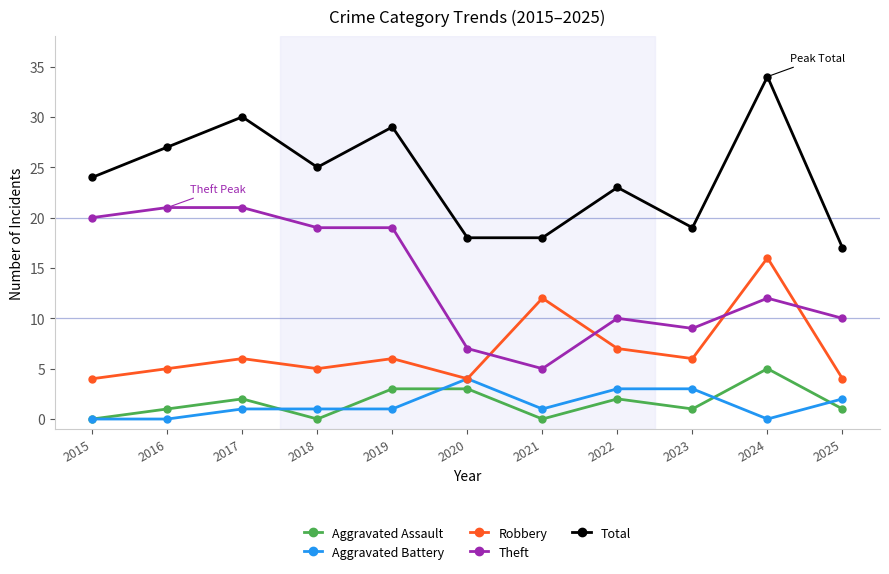

What is the difference between the maximum and minimum values in the Robbery series?

12